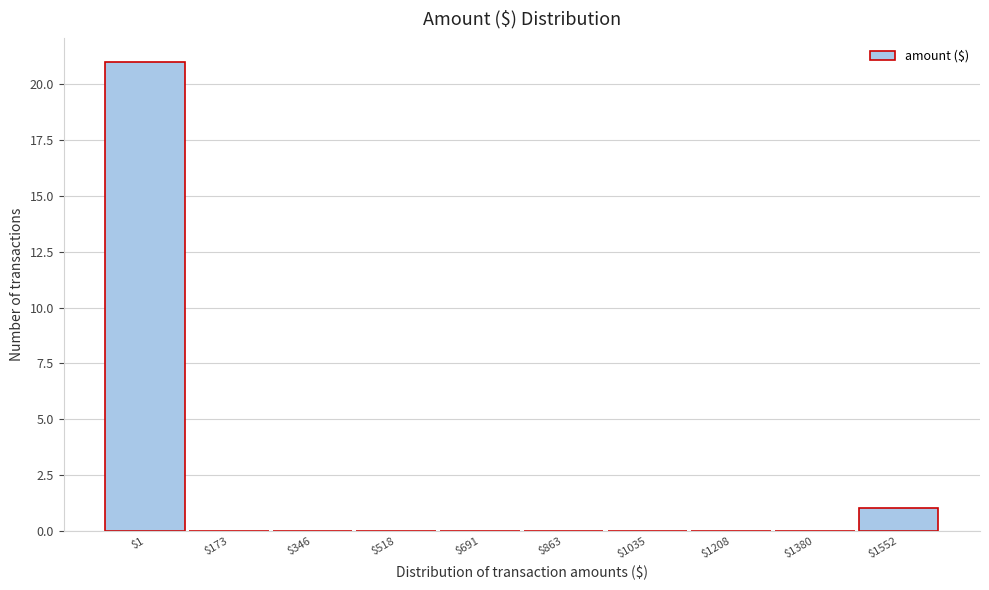

Is it true that the value at $1035 is 0?

True